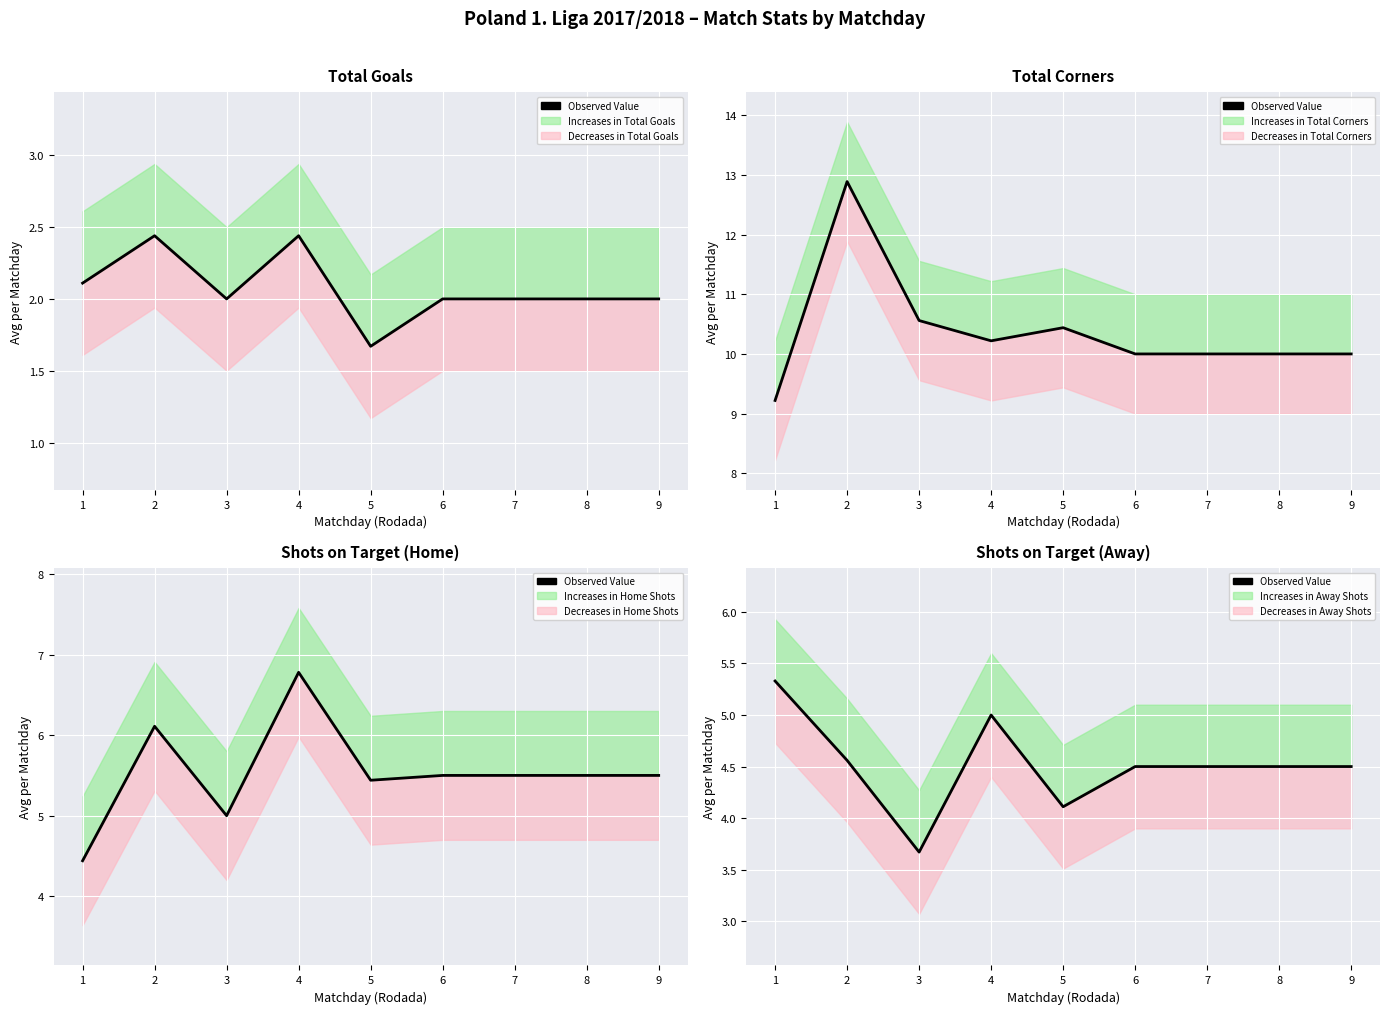

The value at 4 is 8.6. True or false?

False